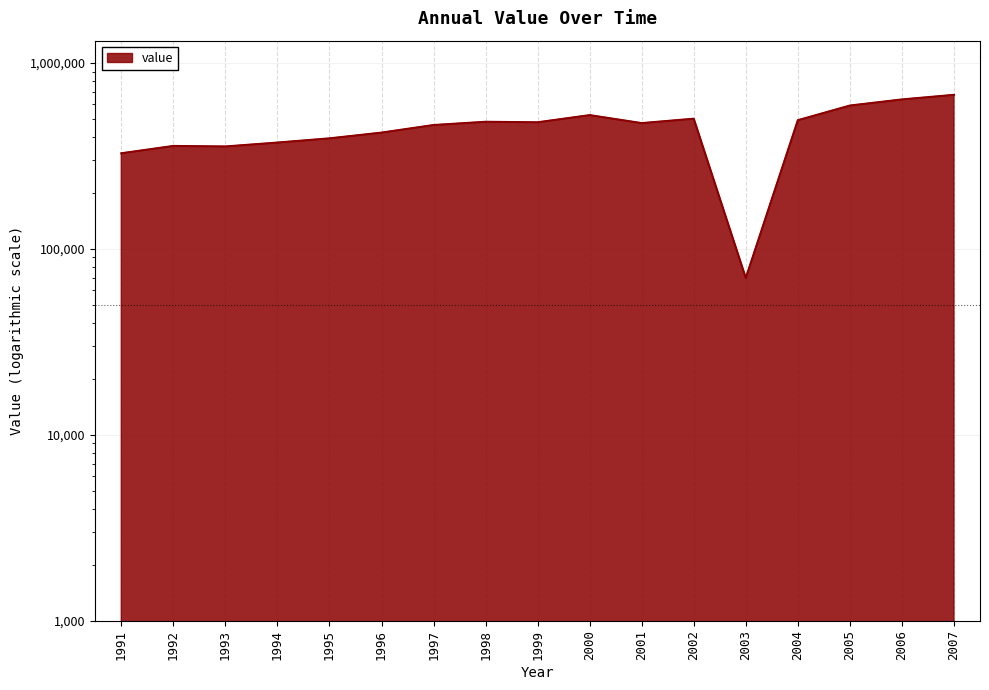

Reading left to right, extract all data points from this chart.

1991=327100	1992=358200	1993=355900	1994=373500	1995=393500	1996=422500	1997=464200	1998=483200	1999=480200	2000=524700	2001=475300	2002=501900	2003=69800	2004=492600	2005=590800	2006=637300	2007=674600